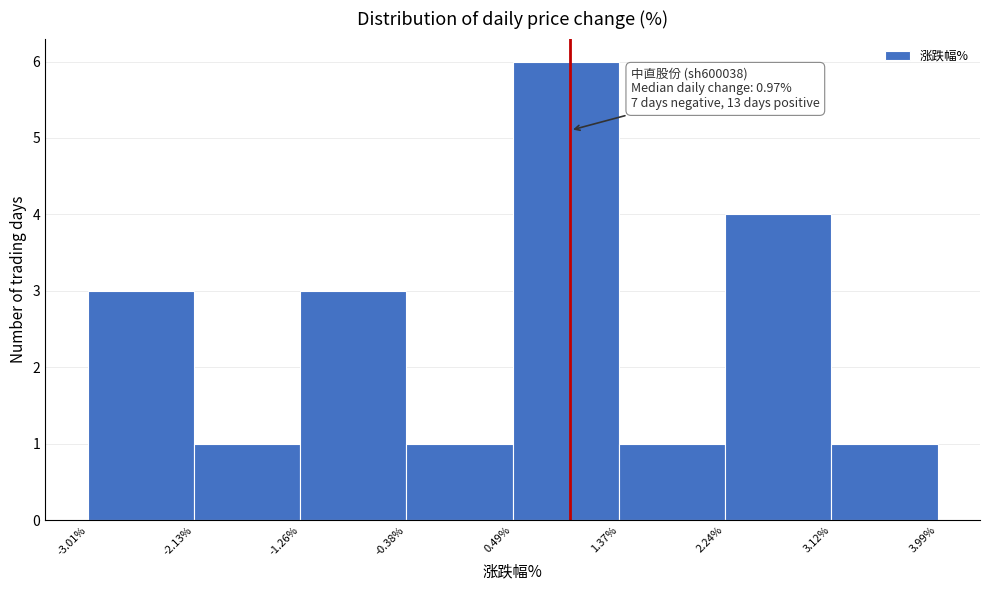

Over which range of the x-axis is the bar tallest?

0.49% to 1.37%